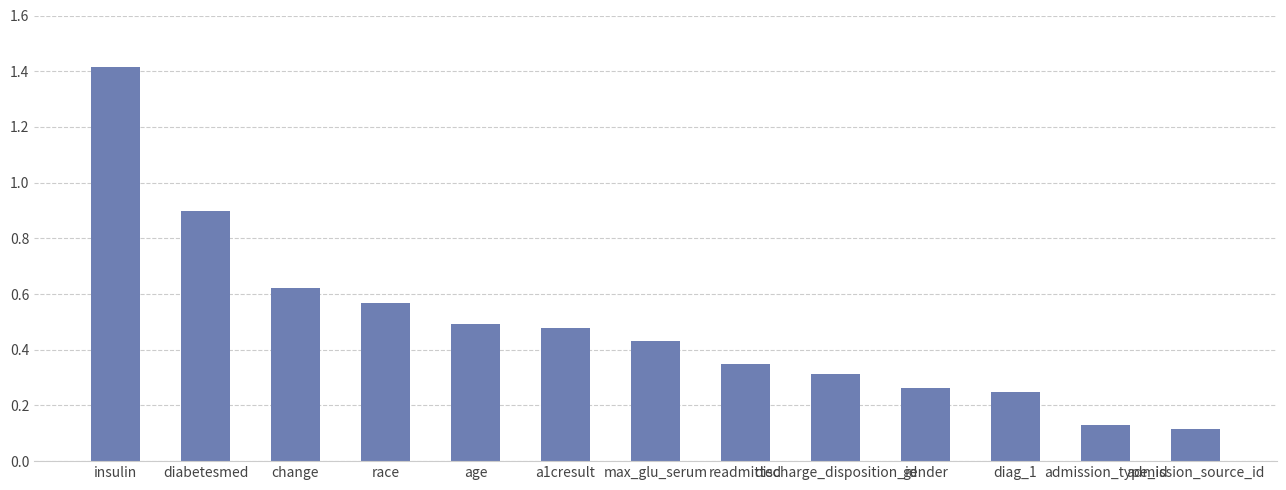

What is the sum of the values at a1cresult and diabetesmed?

1.4